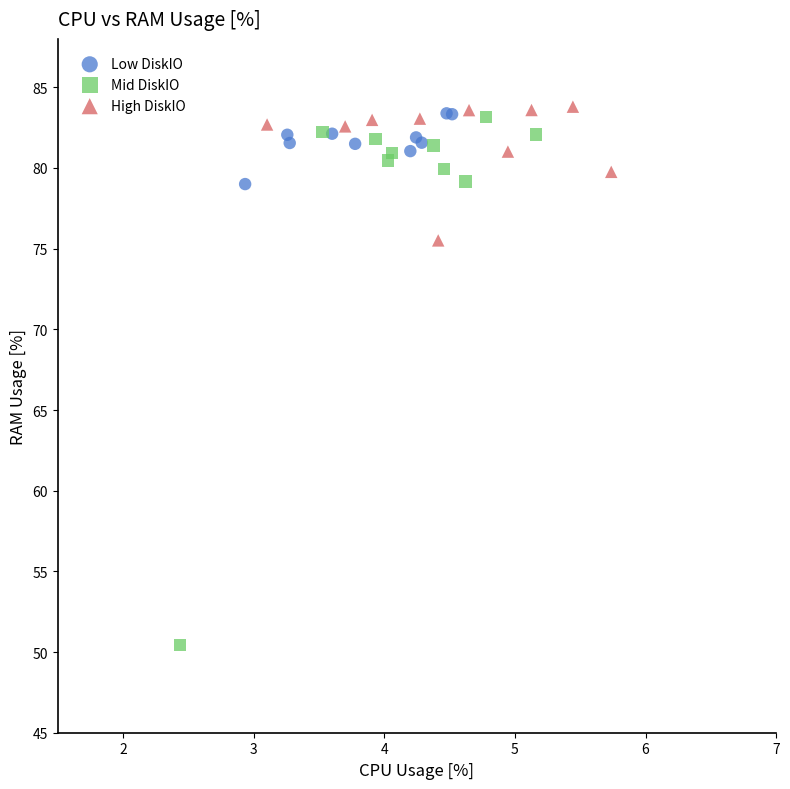

Which series has the widest spread of Y values?

Mid DiskIO